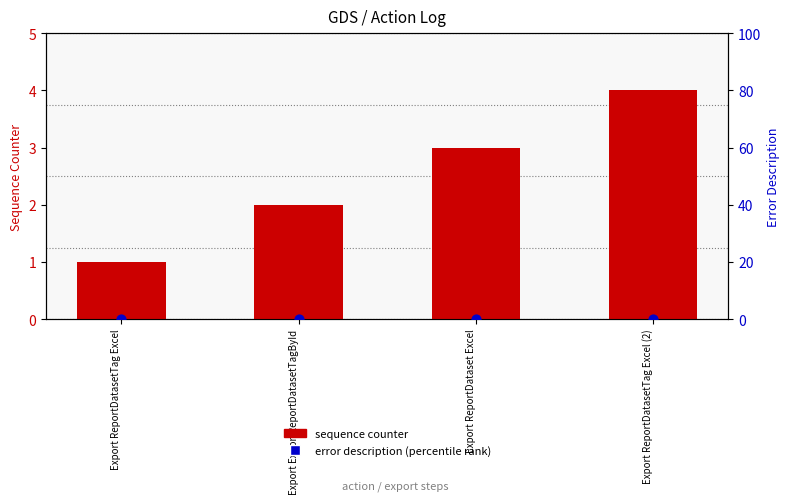

Which series has the widest spread of Y values?

sequence counter